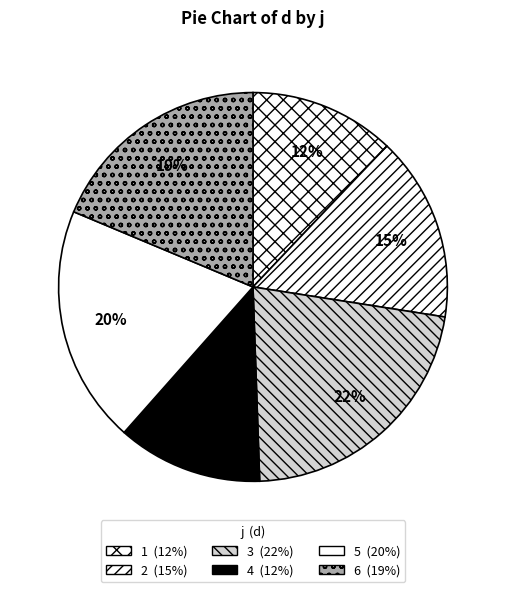

To the nearest percent, what portion does 4 represent?

12%